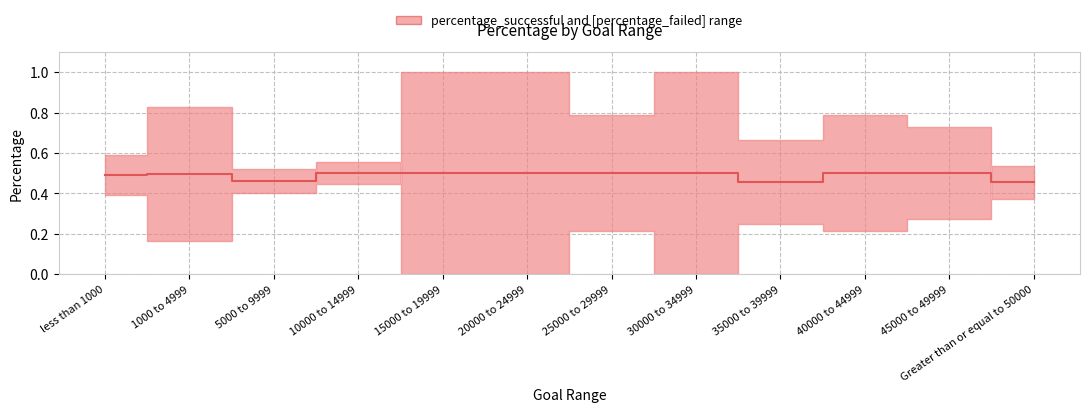

What is the label of the 2nd point from the left?

1000 to 4999